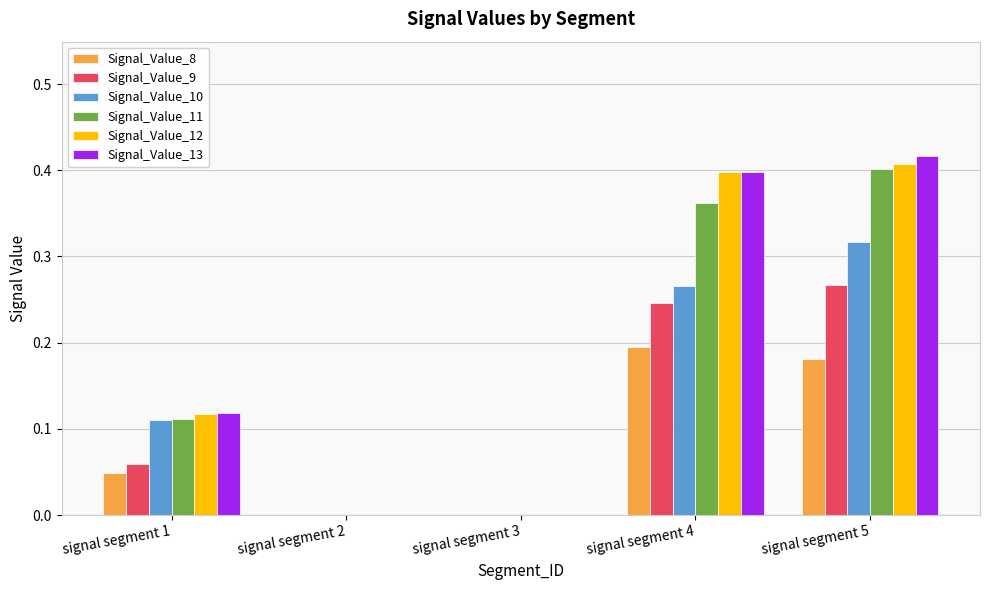

Is the value of Signal_Value_11 at signal segment 3 greater than the value of Signal_Value_12 at signal segment 4?

No